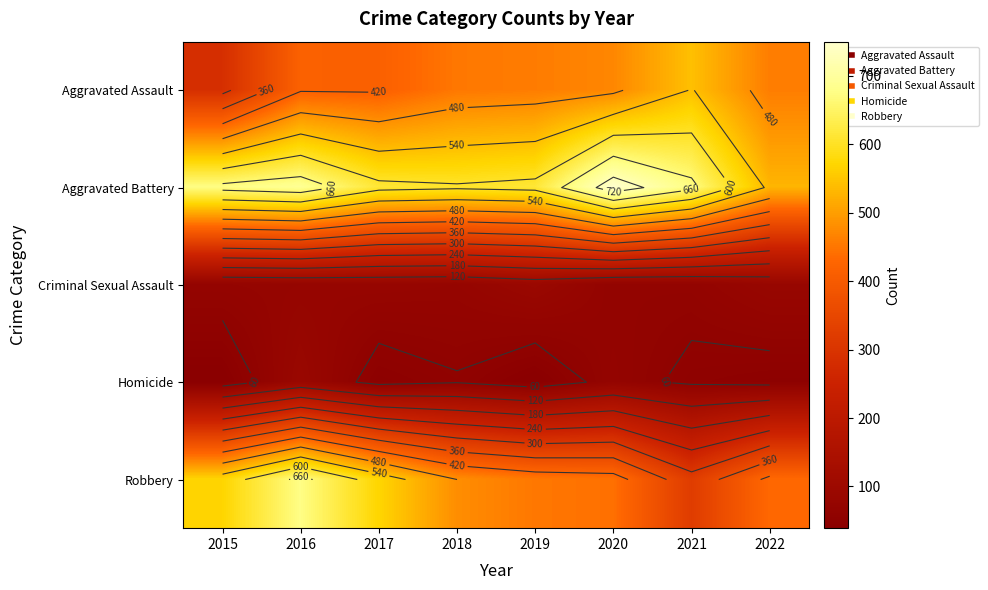

What is the approximate value of Homicide at 2016, to the nearest 10?

90